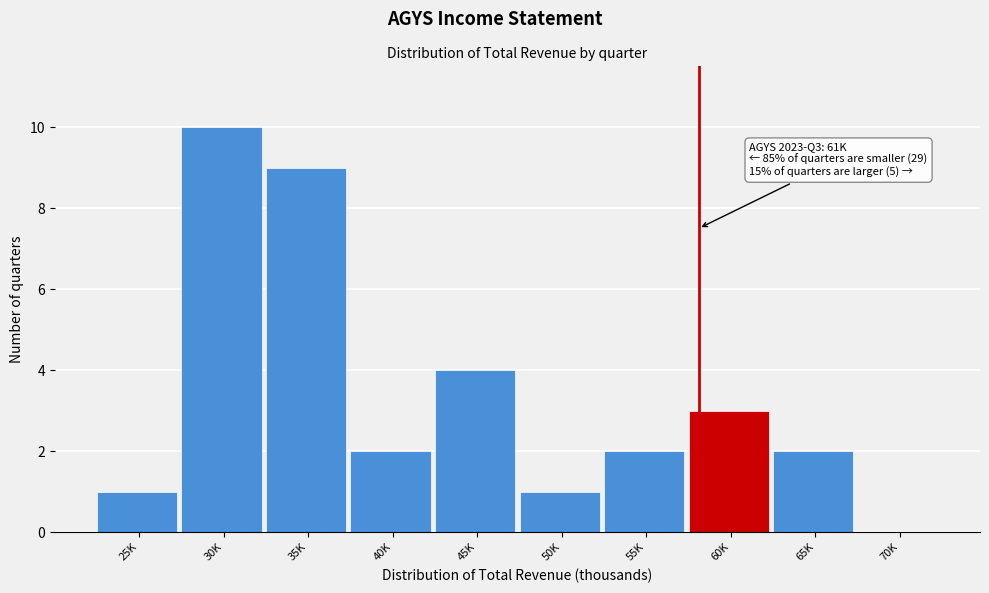

Reading left to right, extract all data points from this chart.

25K=1	30K=10	35K=9	40K=2	45K=4	50K=1	55K=2	60K=3	65K=2	70K=0